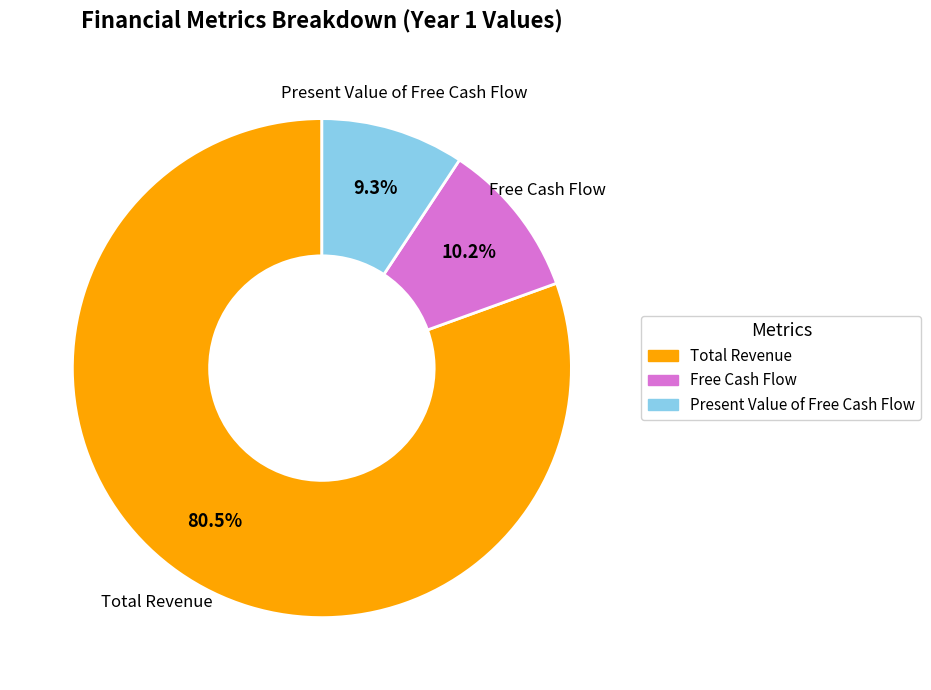

Does any single category account for the majority?

Yes